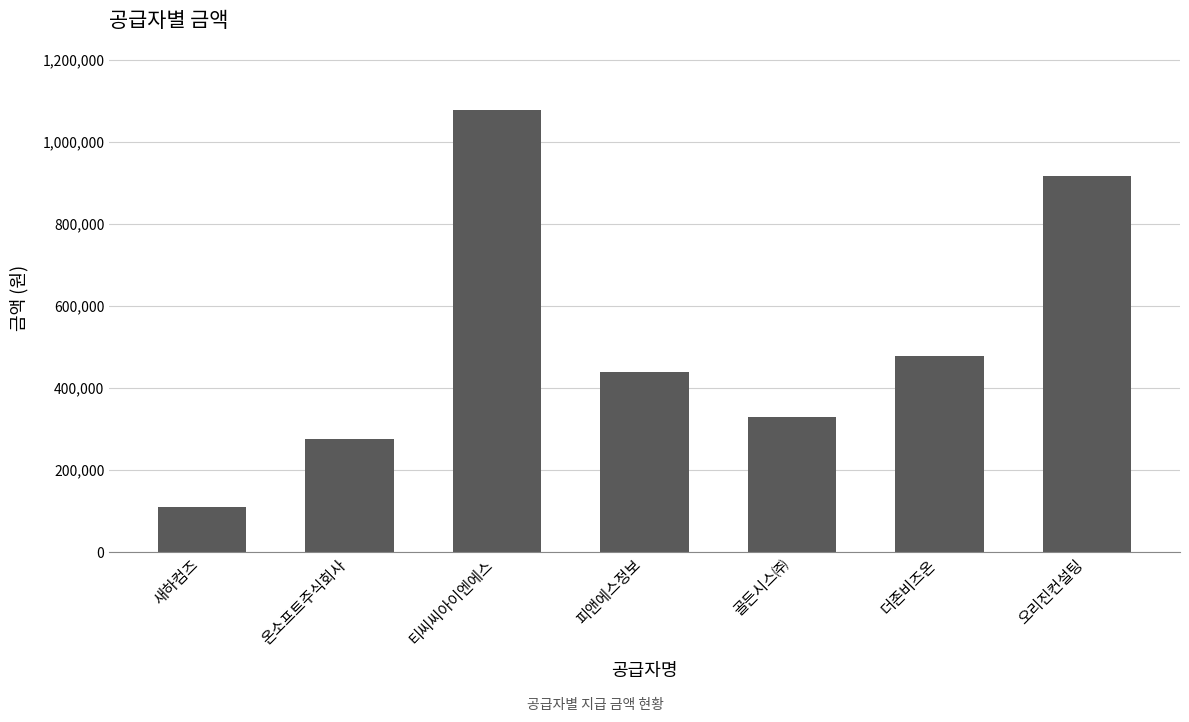

How many distinct data groups are displayed?

1